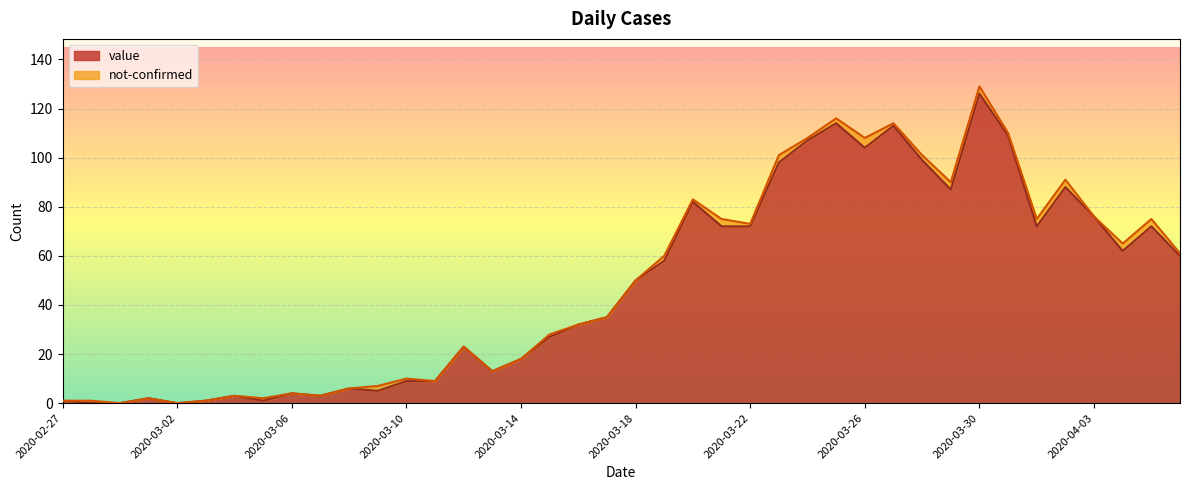

What value does the data have at 2020-03-15, to the nearest 10?

30